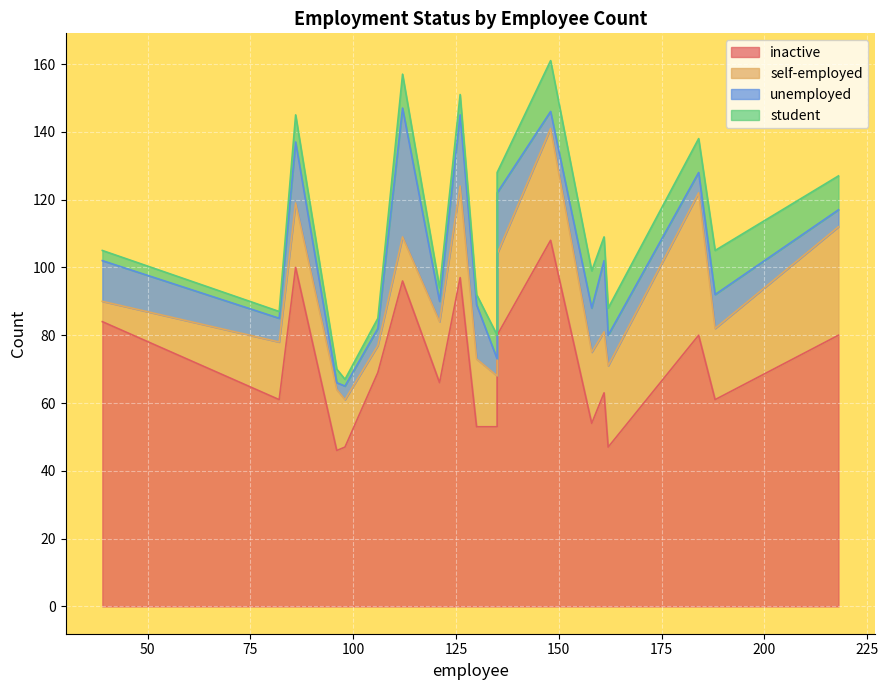

True or false: inactive has a value of 80 at 18.

True